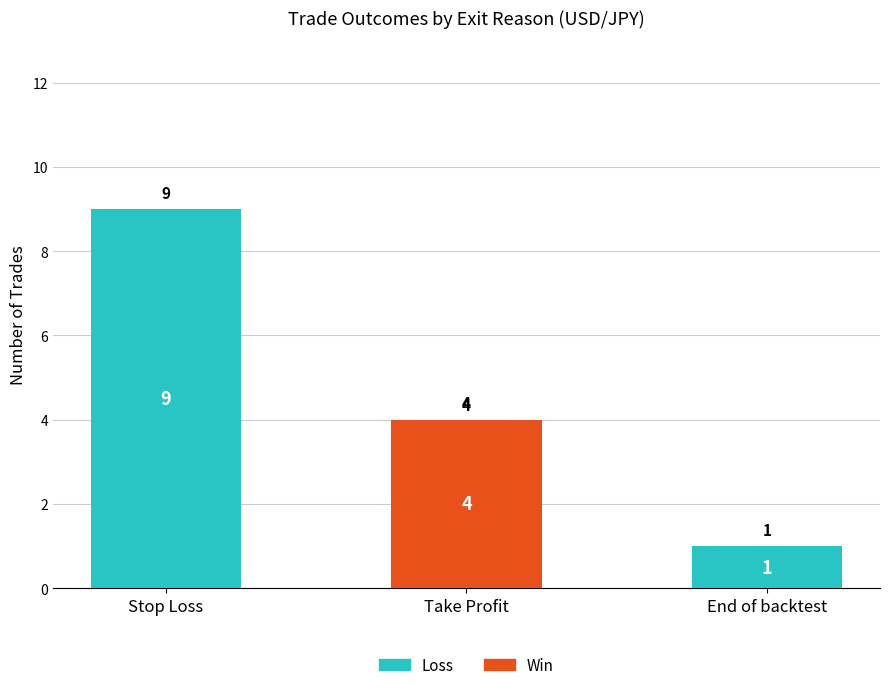

The Loss series shows 0 at Take Profit. True or false?

True